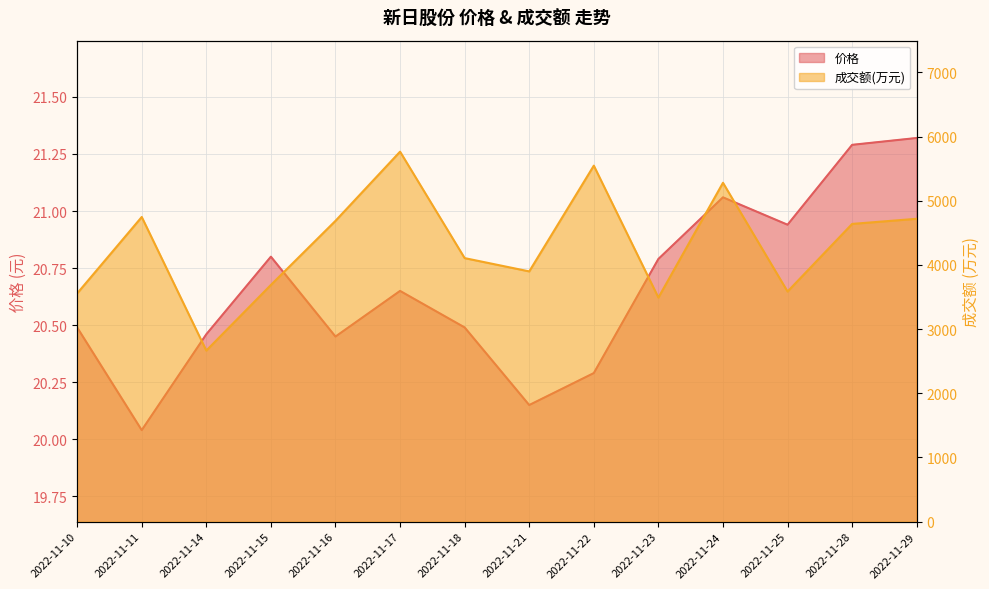

How many categories are shown in the chart?

14